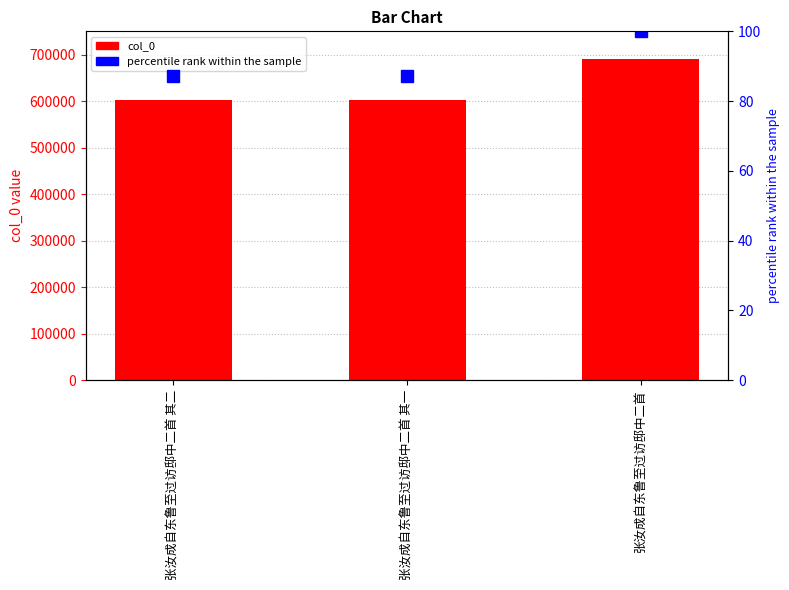

How many groups of bars are there?

3